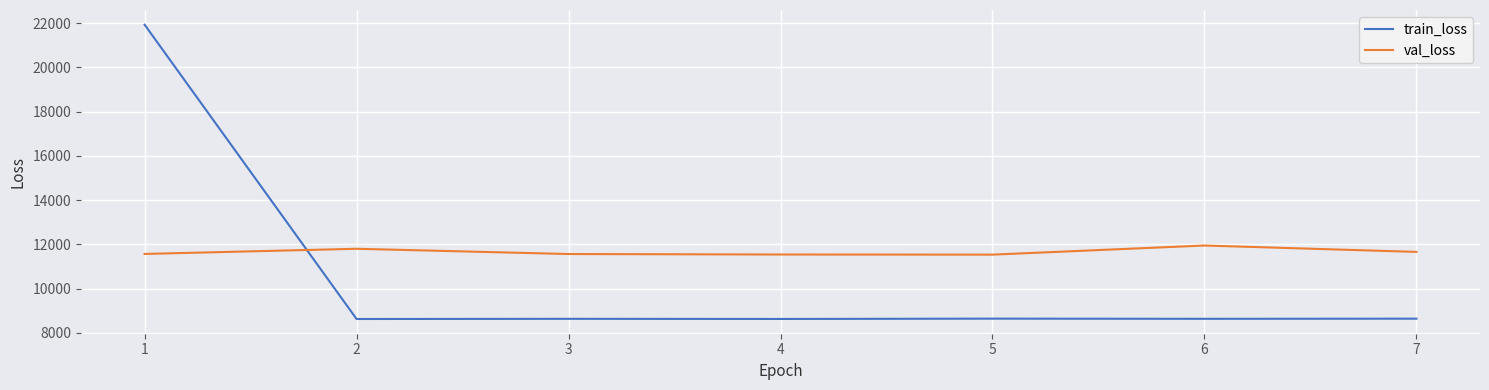

True or false: val_loss and train_loss cross at least once.

True